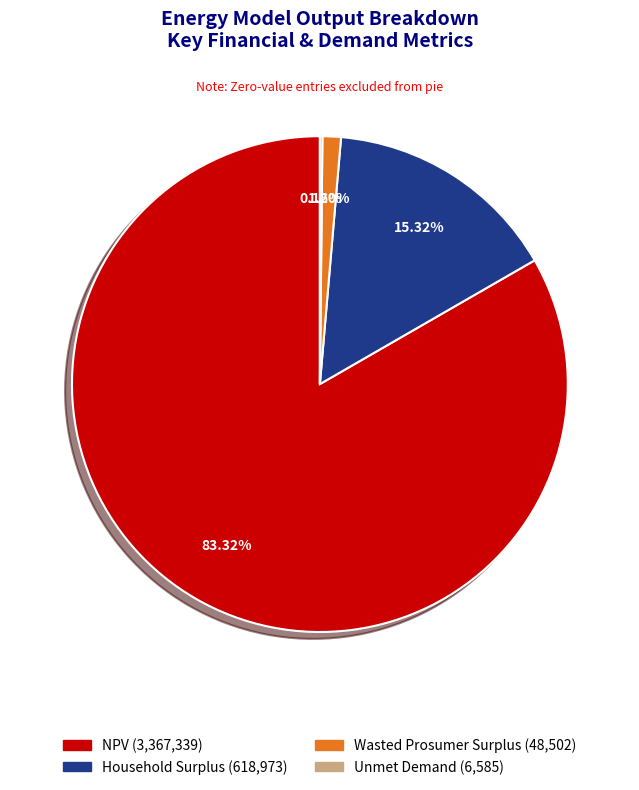

Which slice is the largest?

NPV